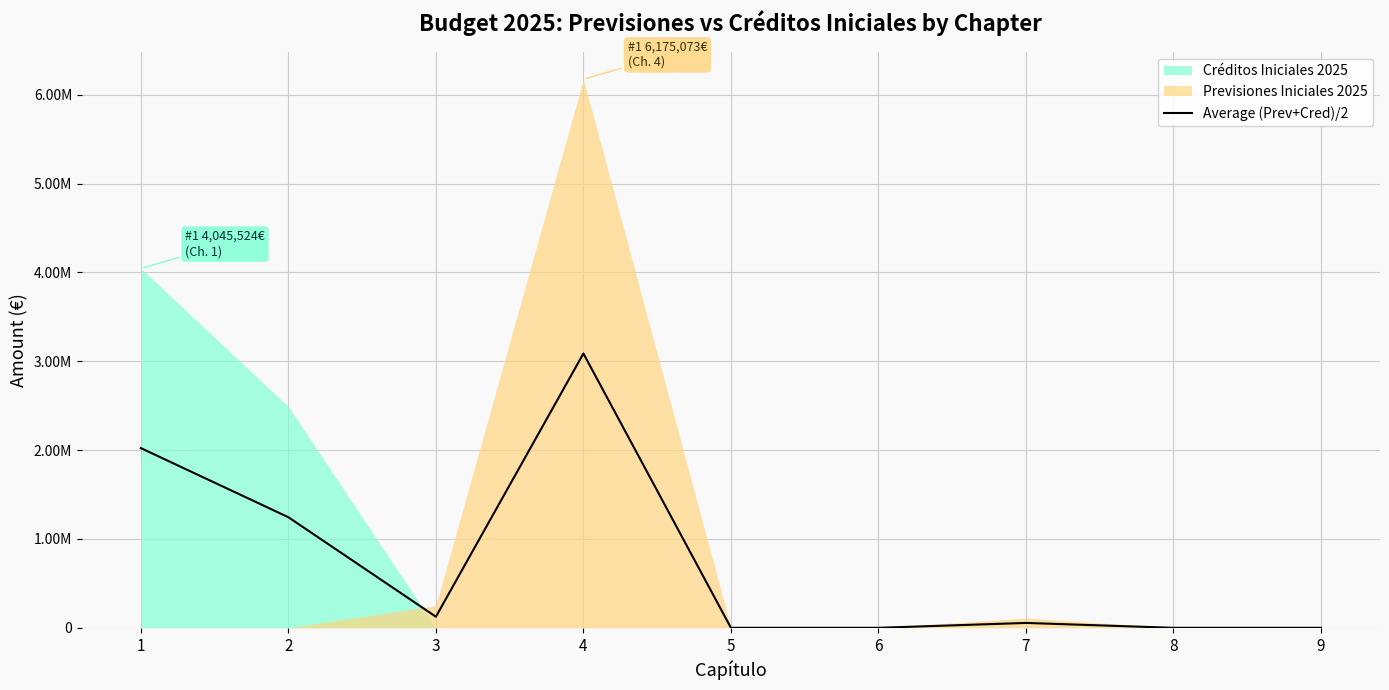

Reading left to right, list all the values displayed in this chart.

2022761.9	1244774.6	125000.0	3087536.5	0.0	0.0	55000.0	0.0	0.0